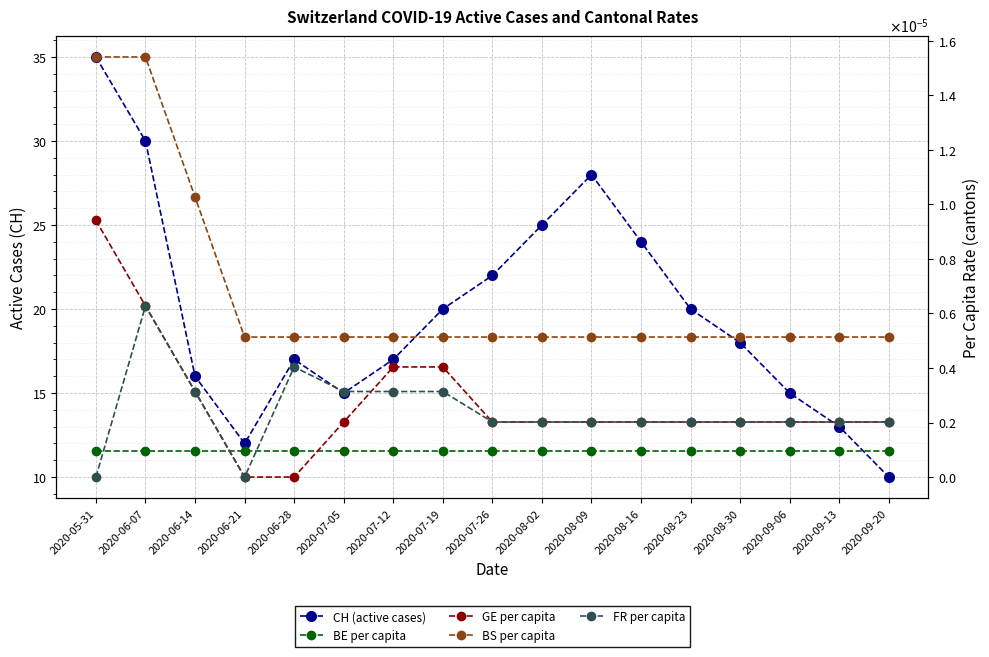

At which category does FR per capita reach its first local valley?

2020-06-21